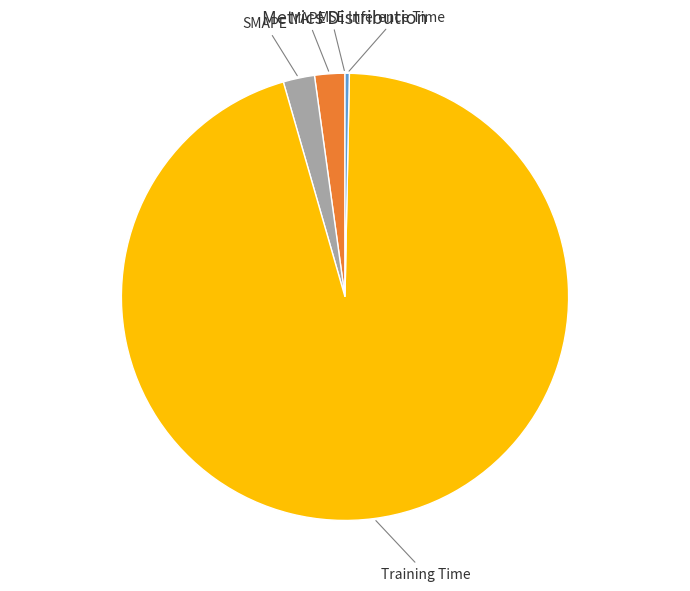

Is there any slice that represents more than half of the pie?

Yes